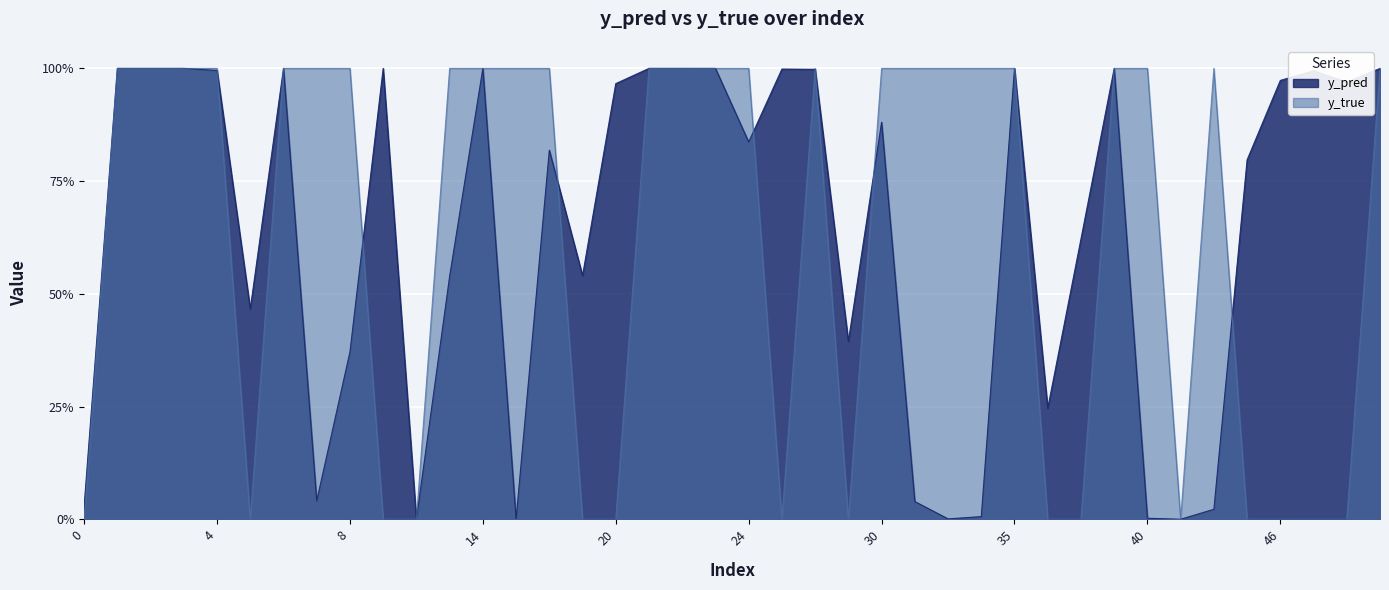

Between 12 and 43, which series saw the biggest shift?

y_pred